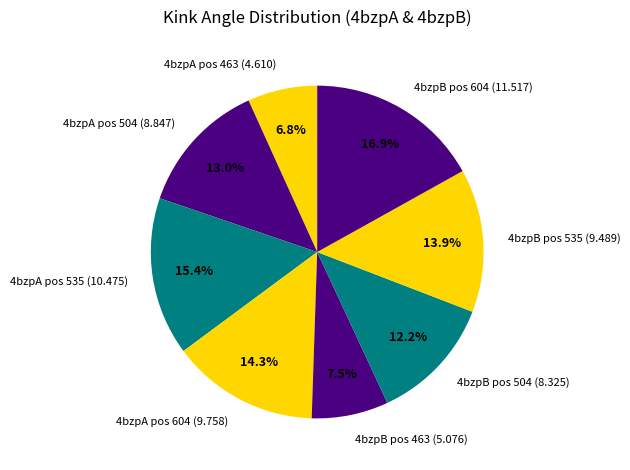

Do 4bzpB pos 463 (5.076) and 4bzpB pos 504 (8.325) together represent more than half of the pie?

No